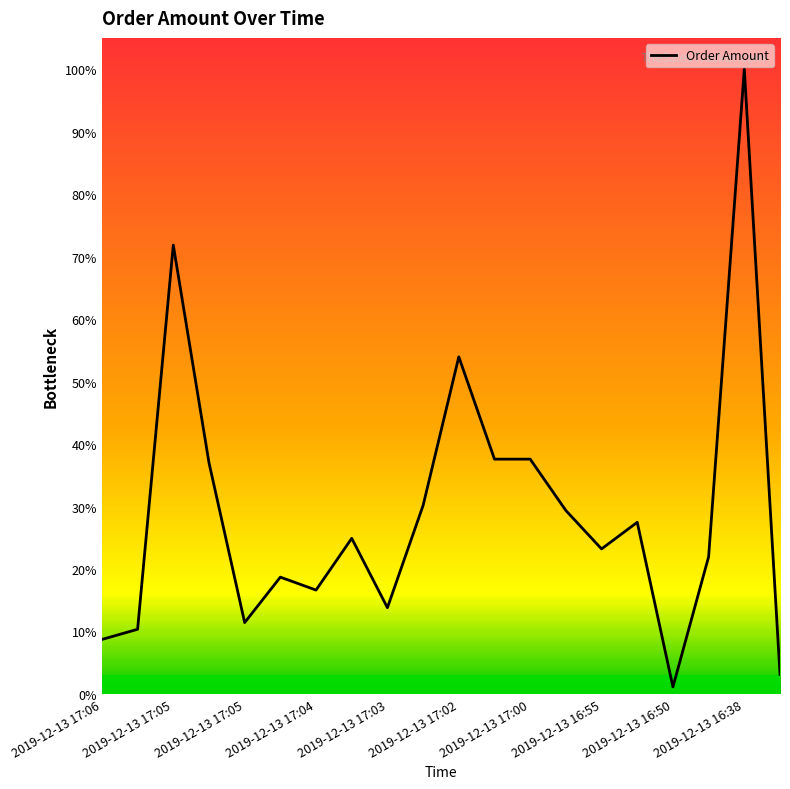

Does the chart have visible grid lines?

No